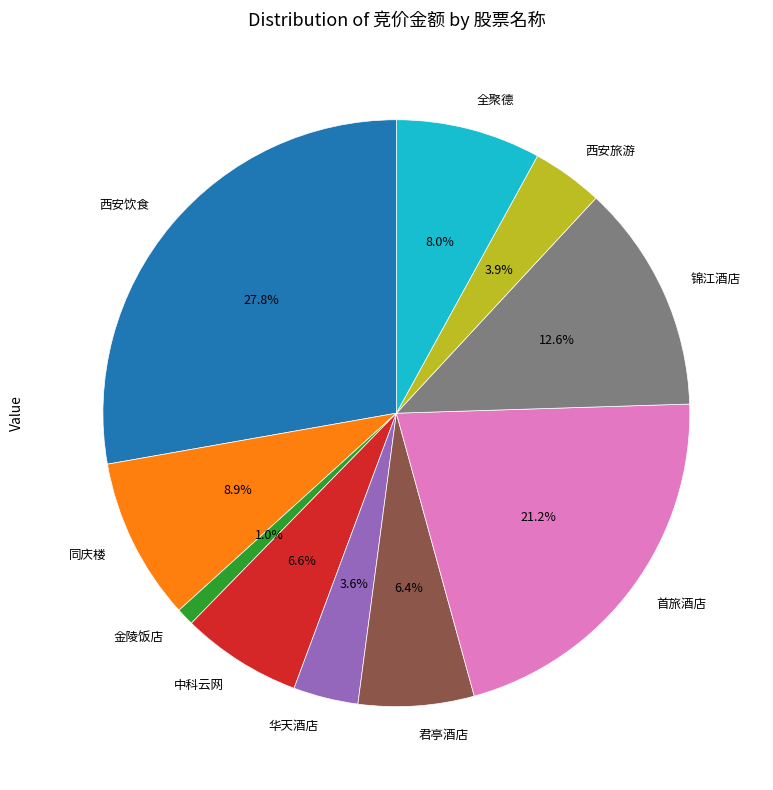

Do 锦江酒店 and 全聚德 together represent more than half of the pie?

No